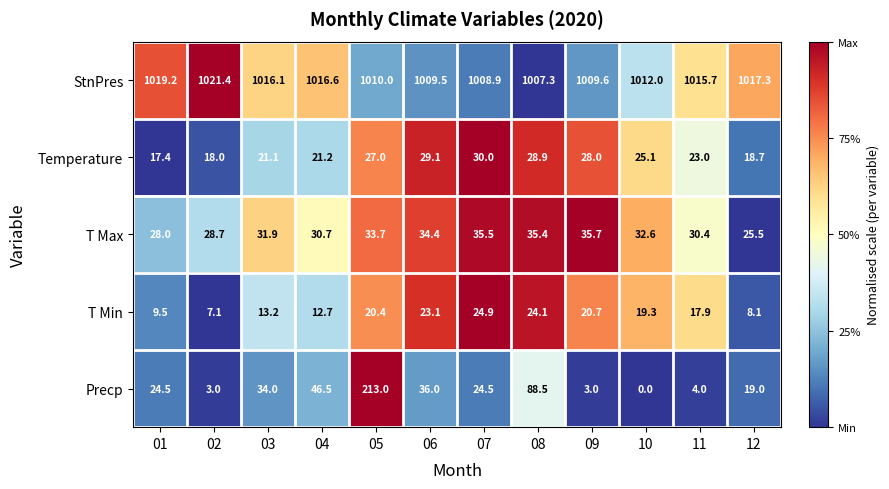

How many categories are shown in the chart?

12